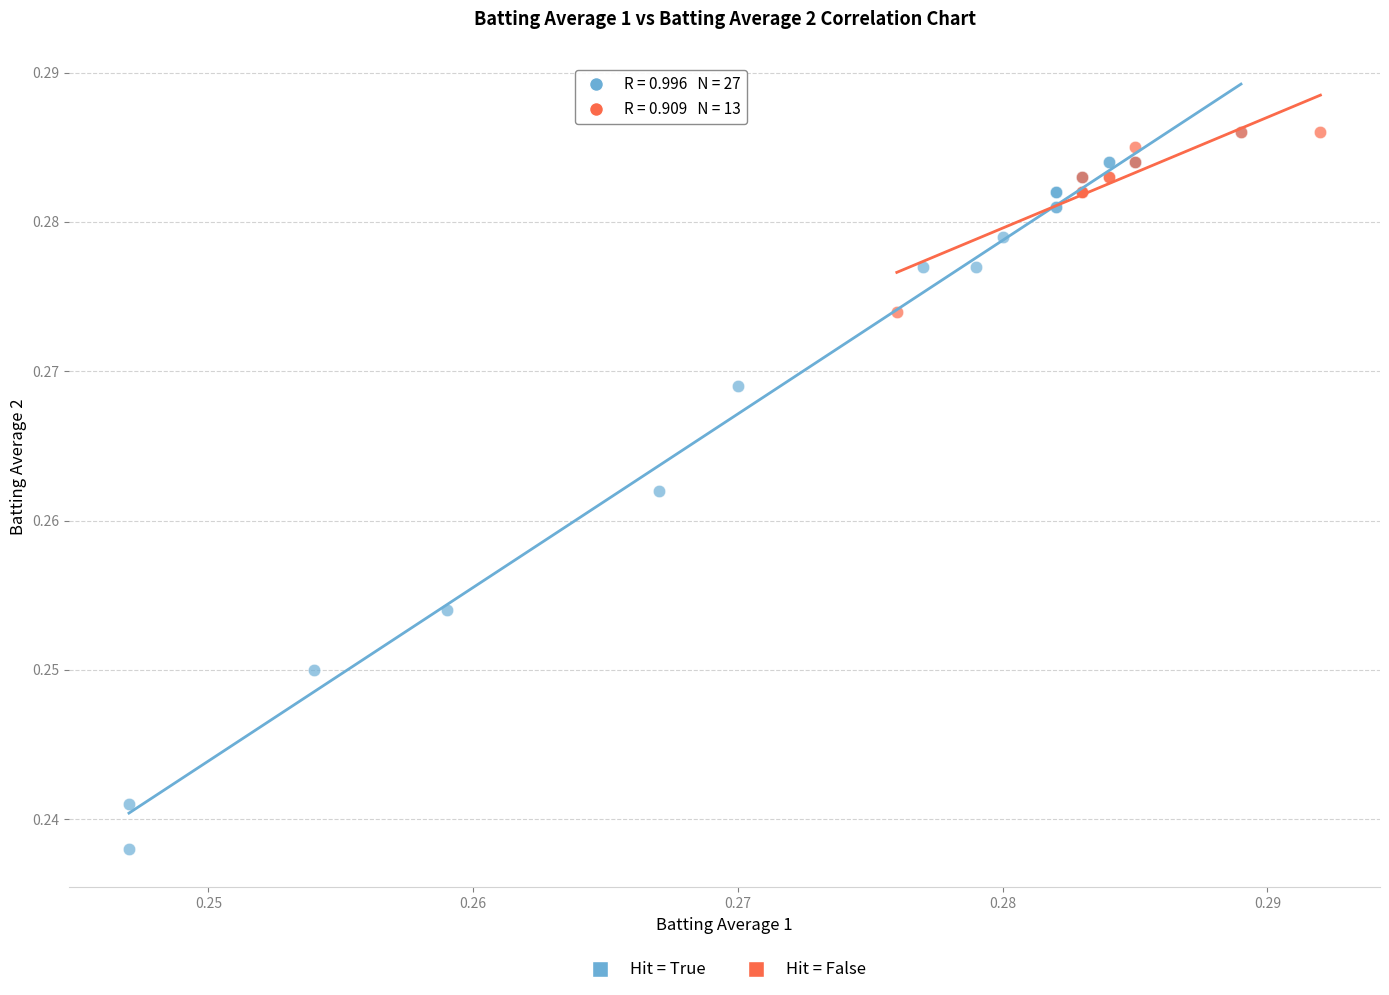

Which series has the widest spread of Y values?

Hit = True